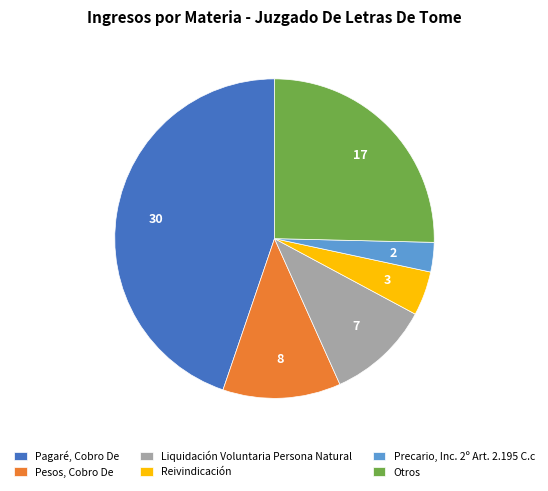

Which has a higher value, Precario, Inc. 2º Art. 2.195 C.c or Liquidación Voluntaria Persona Natural?

Liquidación Voluntaria Persona Natural